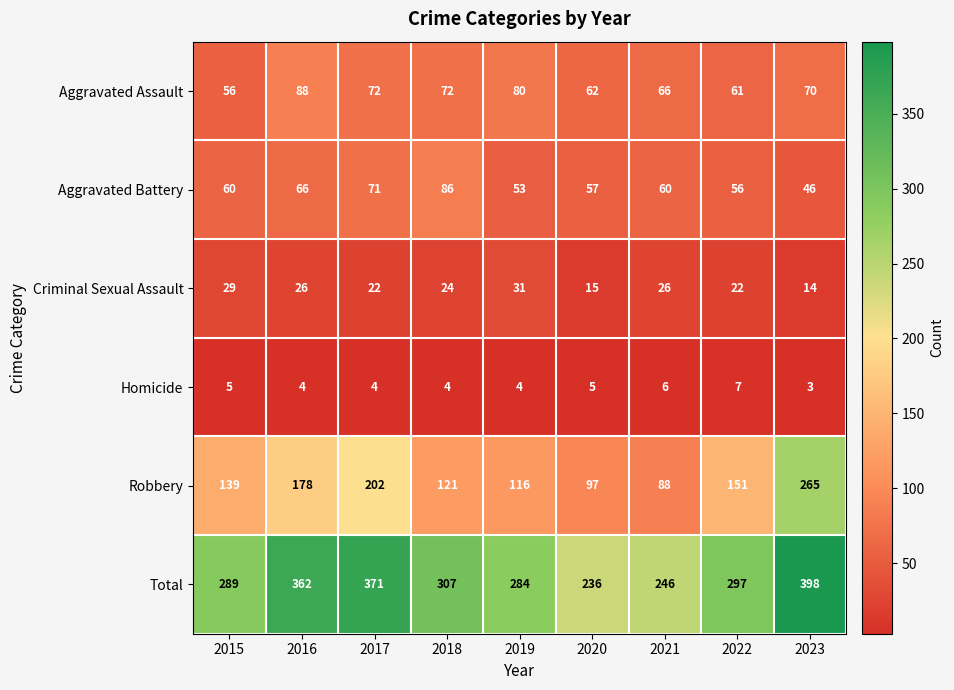

At which category is the sum across all series the highest?

2023